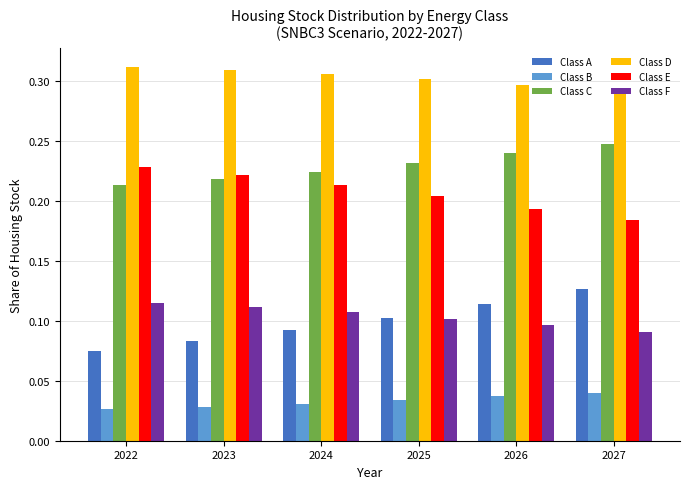

Rank the series at 2027 from lowest to highest value.

Class B, Class F, Class A, Class E, Class C, Class D